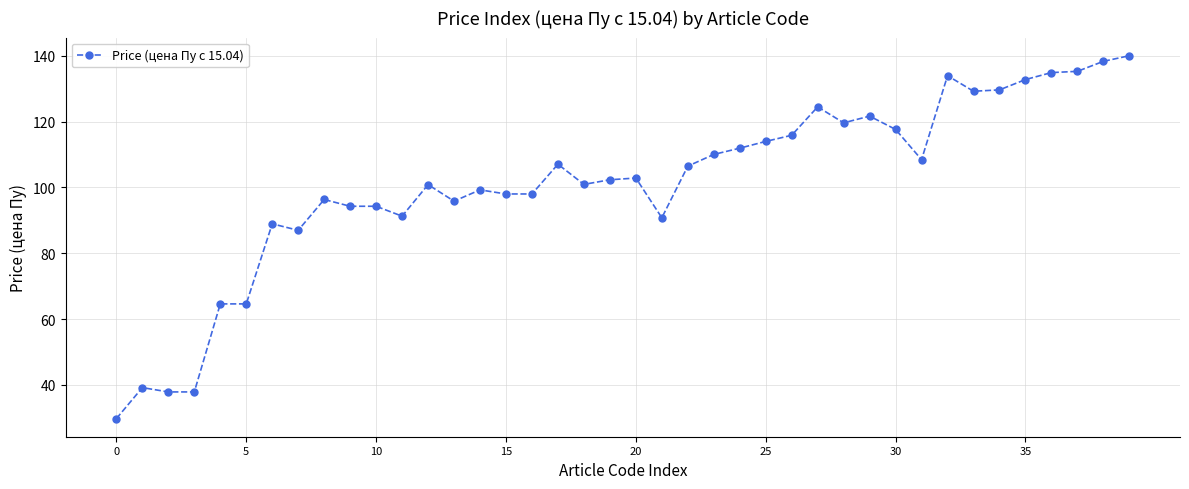

Count the number of categories in the chart.

40